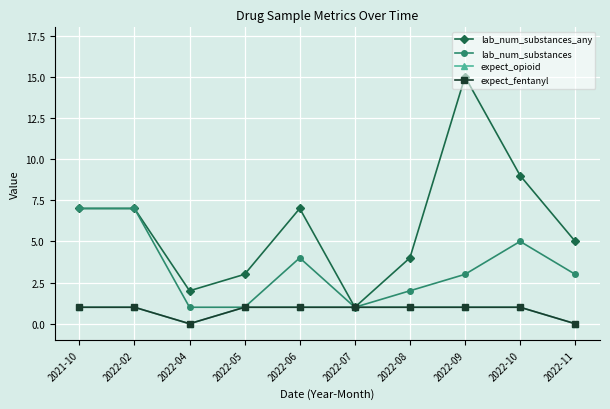

Rank the series at 2022-10 from highest to lowest value.

lab_num_substances_any, lab_num_substances, expect_opioid, expect_fentanyl